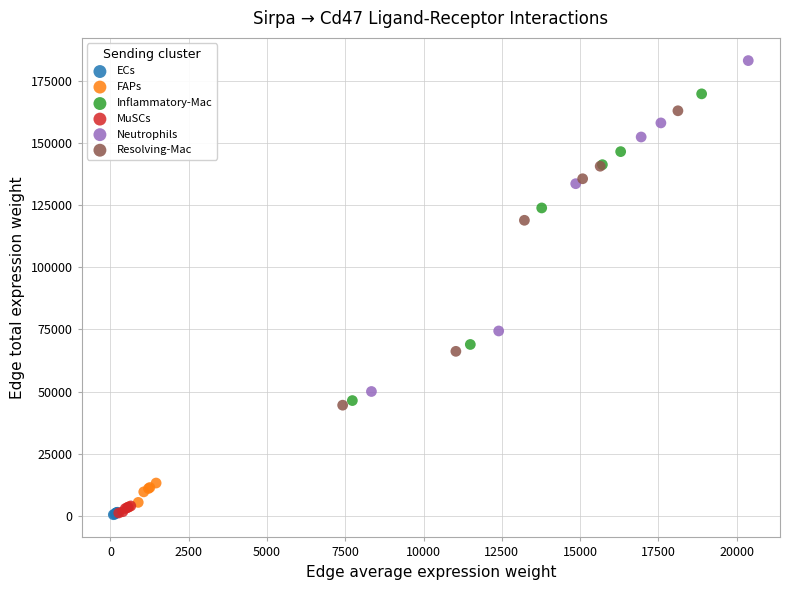

Which series reaches the maximum Y coordinate?

Neutrophils